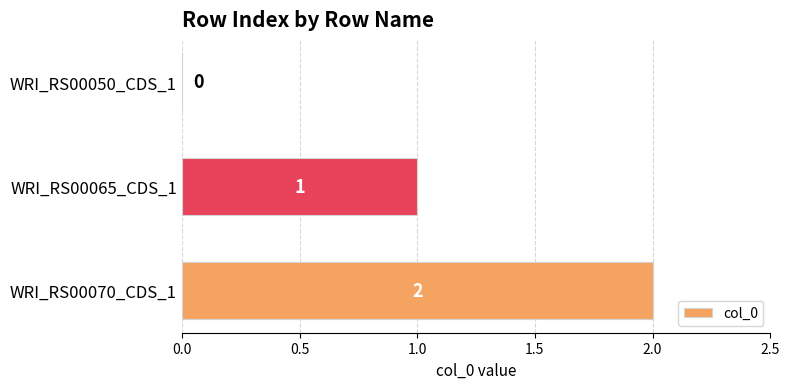

At which category does the chart reach its peak across all series?

WRI_RS00070_CDS_1